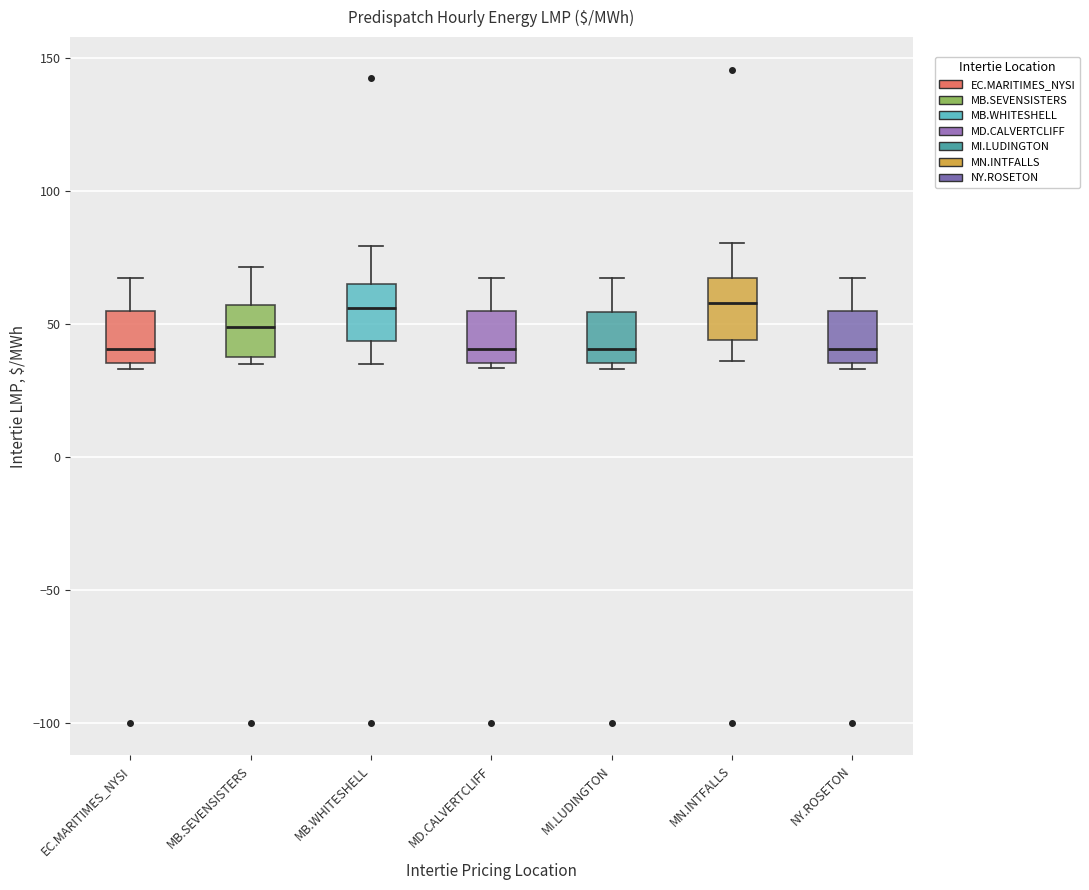

Where does the median line of the box for MN.INTFALLS sit on the y-axis? The values are not printed on the chart, so give them approximately, as read against the axis.

60